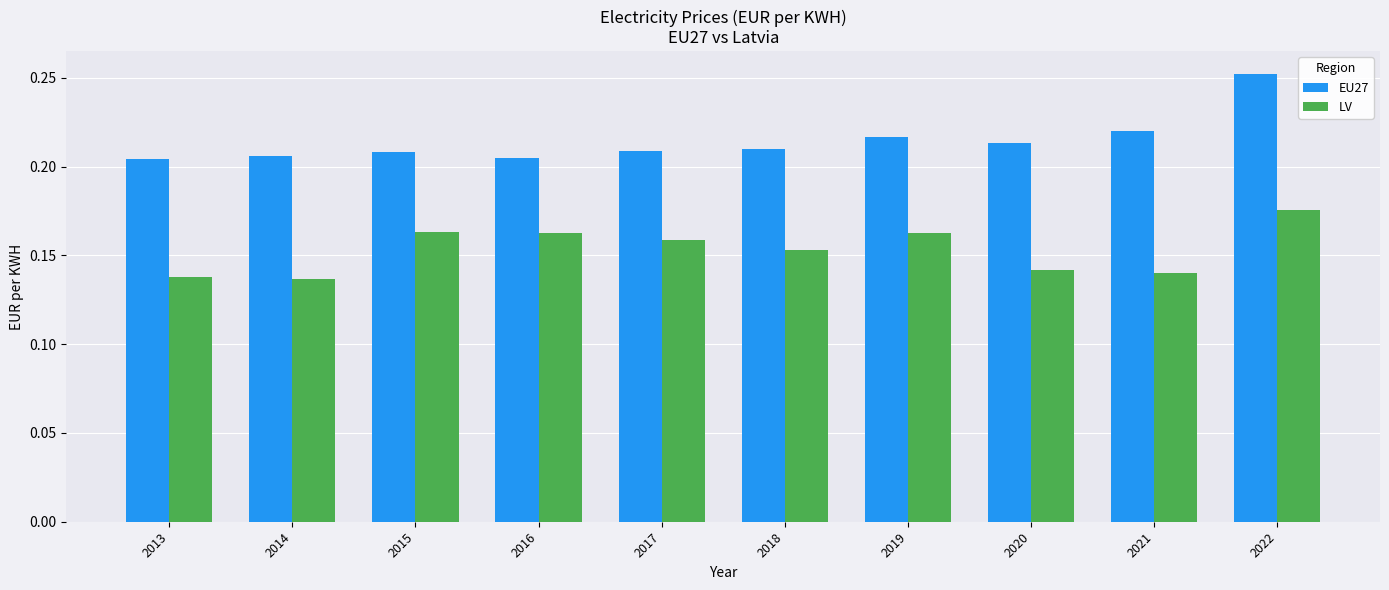

At which category does the chart reach its peak across all series?

2022